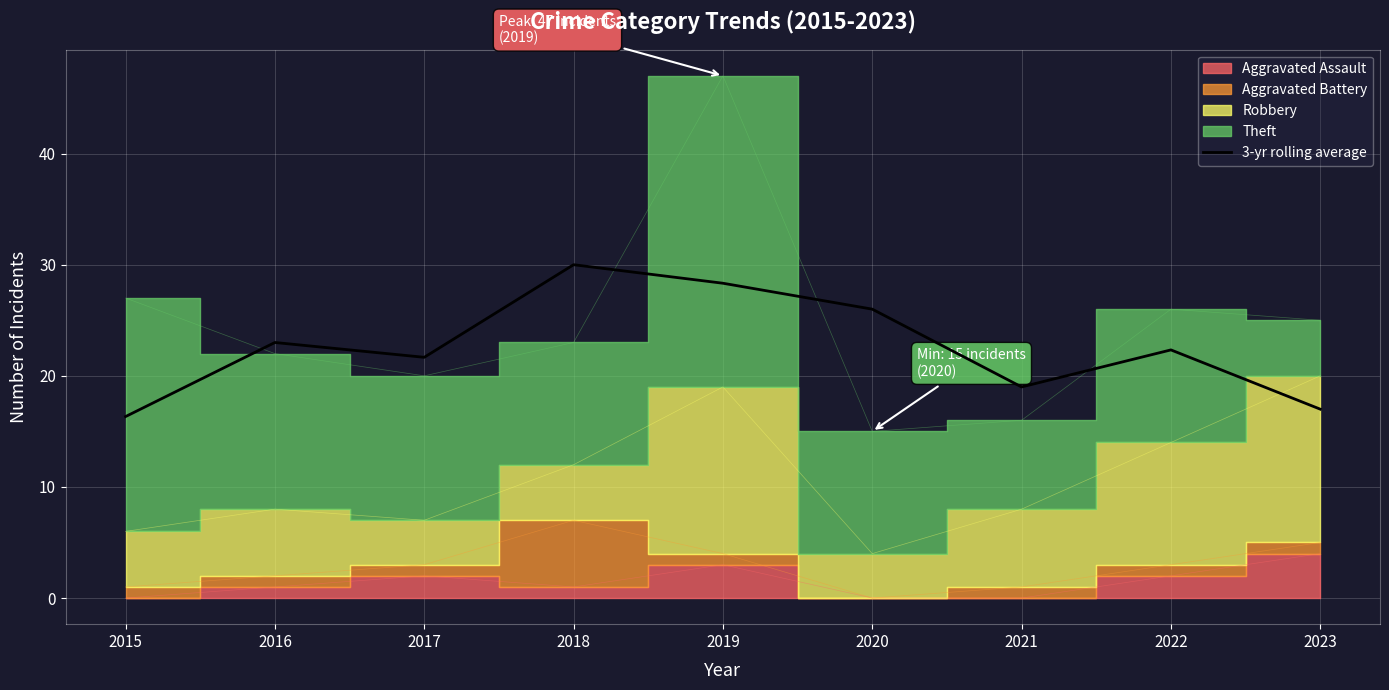

What is the ratio of the value at 2016 to the value at 2019?

0.8